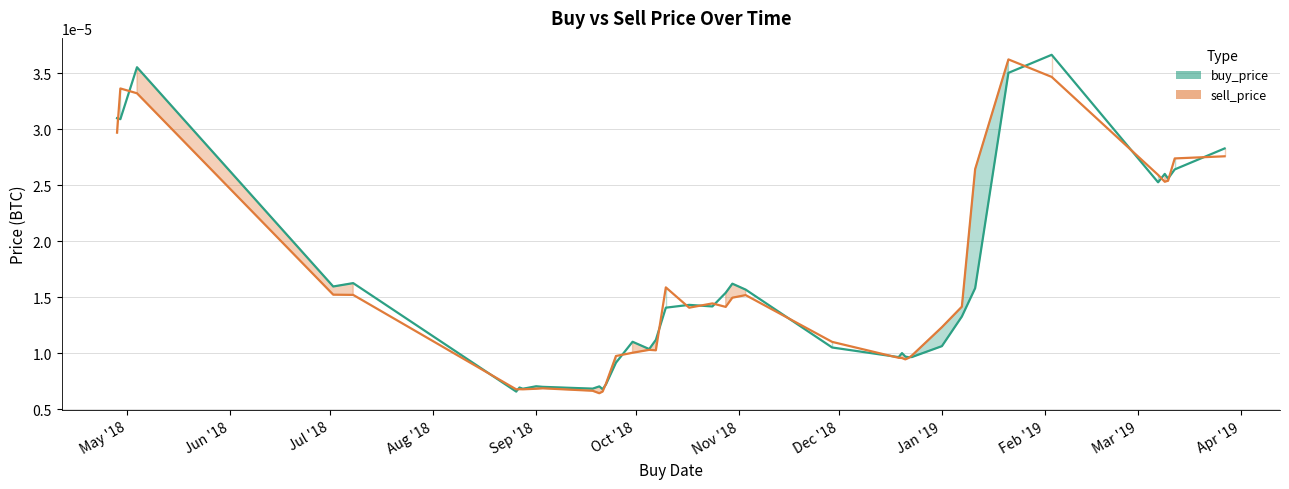

Does the chart display data point markers on the line(s)?

No